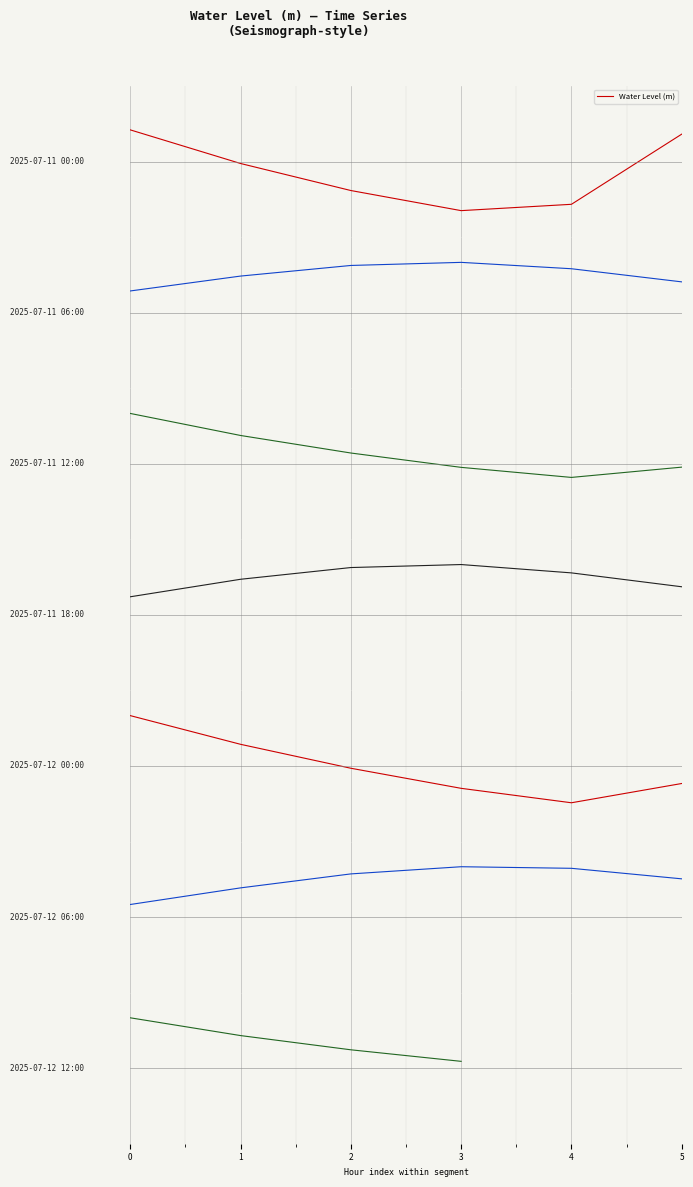

Rank the categories by value from highest to lowest.

0, 1, 2, 3